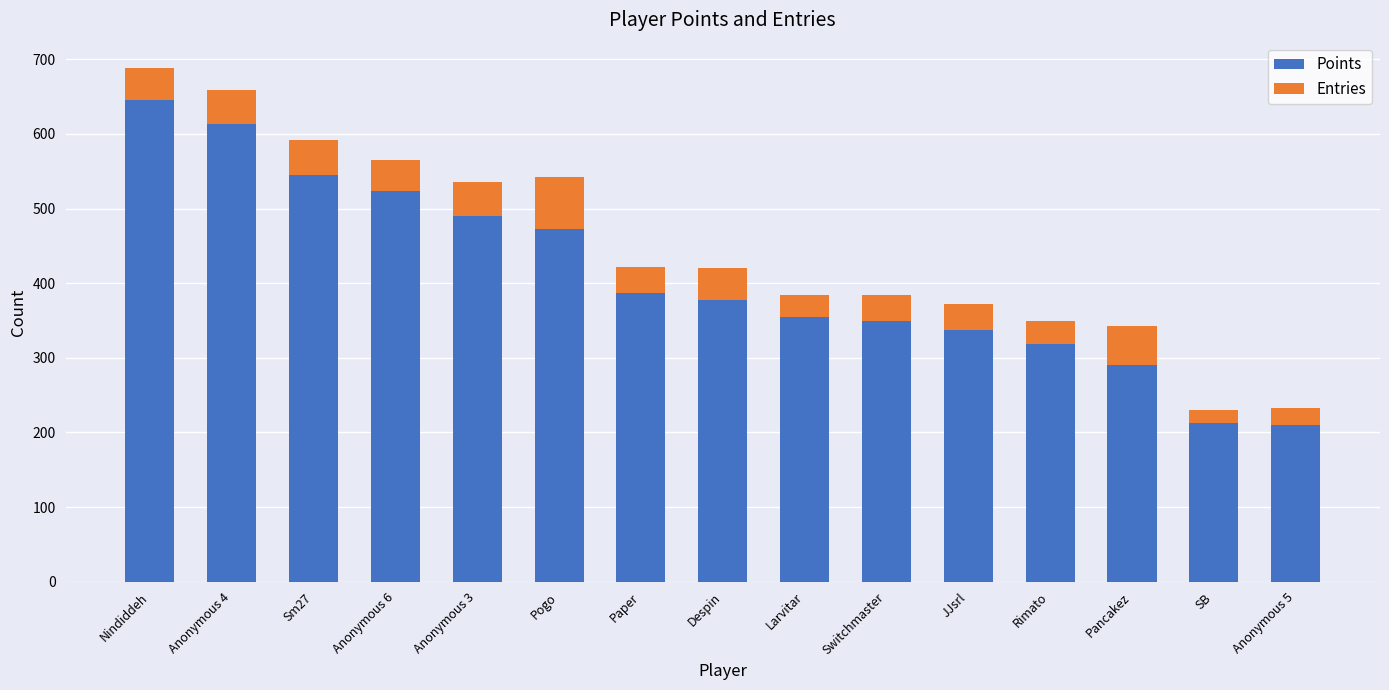

The Points series shows 213 at SB. True or false?

True